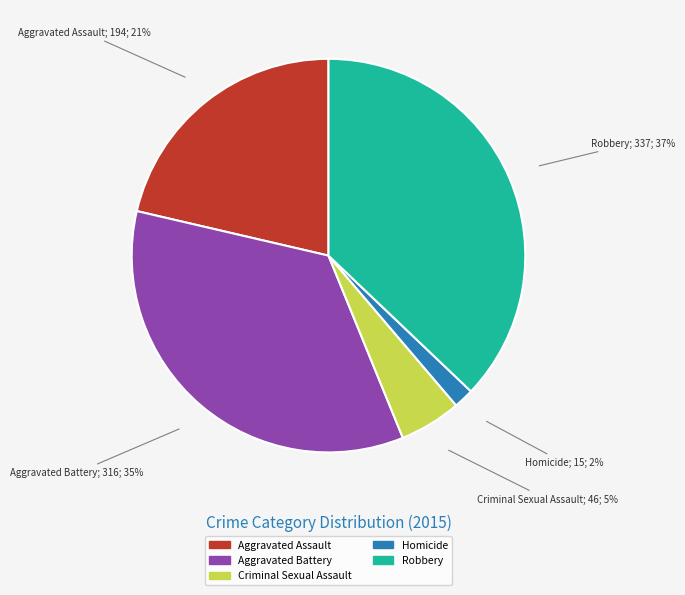

To the nearest percent, what is the average slice percentage?

20%